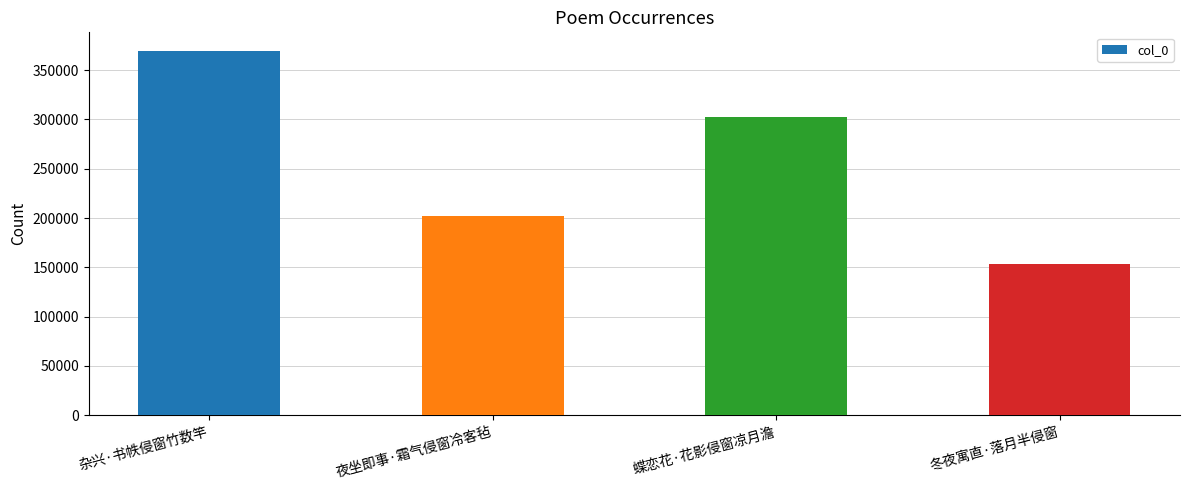

Rank the categories by value from highest to lowest.

杂兴·书帙侵窗竹数竿, 蝶恋花·花影侵窗凉月澹, 夜坐即事·霜气侵窗冷客毡, 冬夜寓直·落月半侵窗